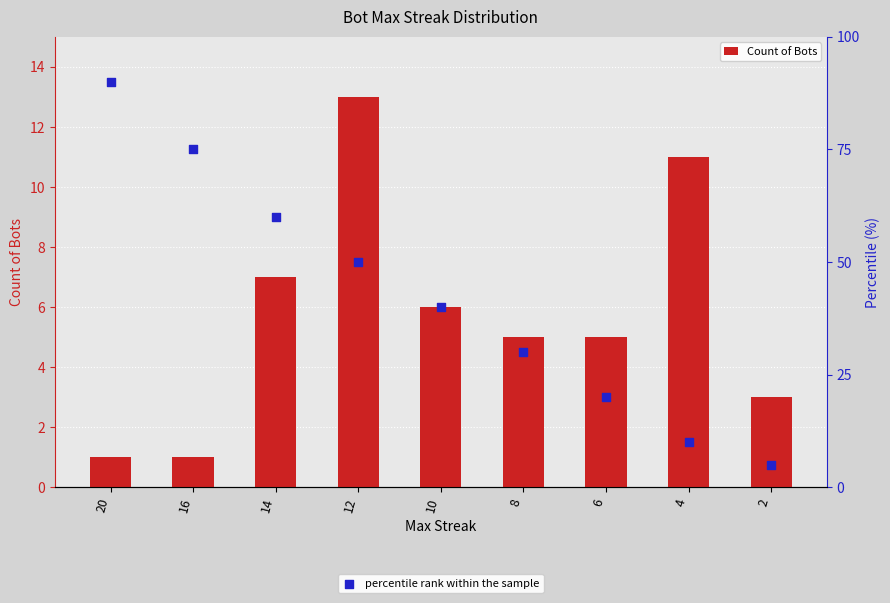

What is the total value across all series at 20?

91